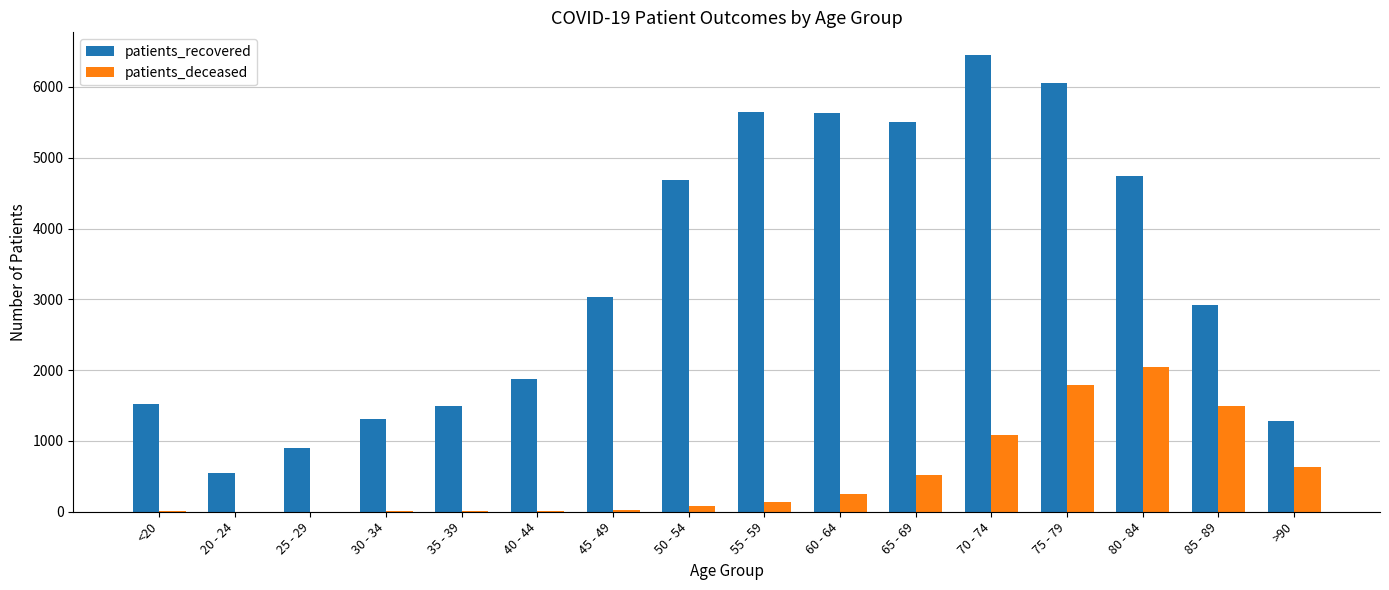

What is the greatest value displayed?

6449